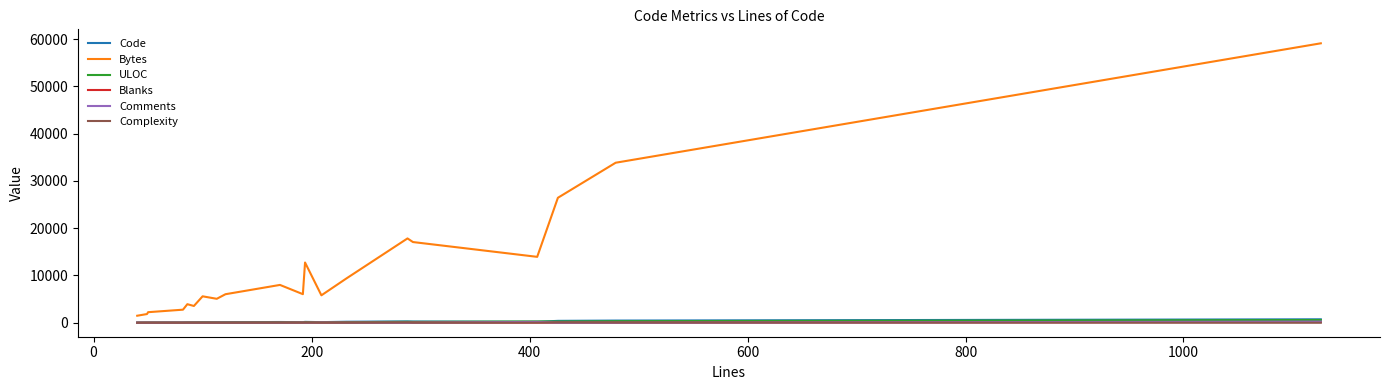

What is the maximum value for Bytes?

59128